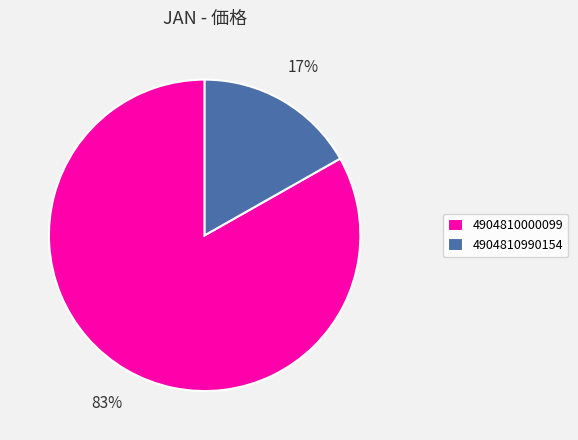

Is 4904810000099 the majority of the pie?

Yes